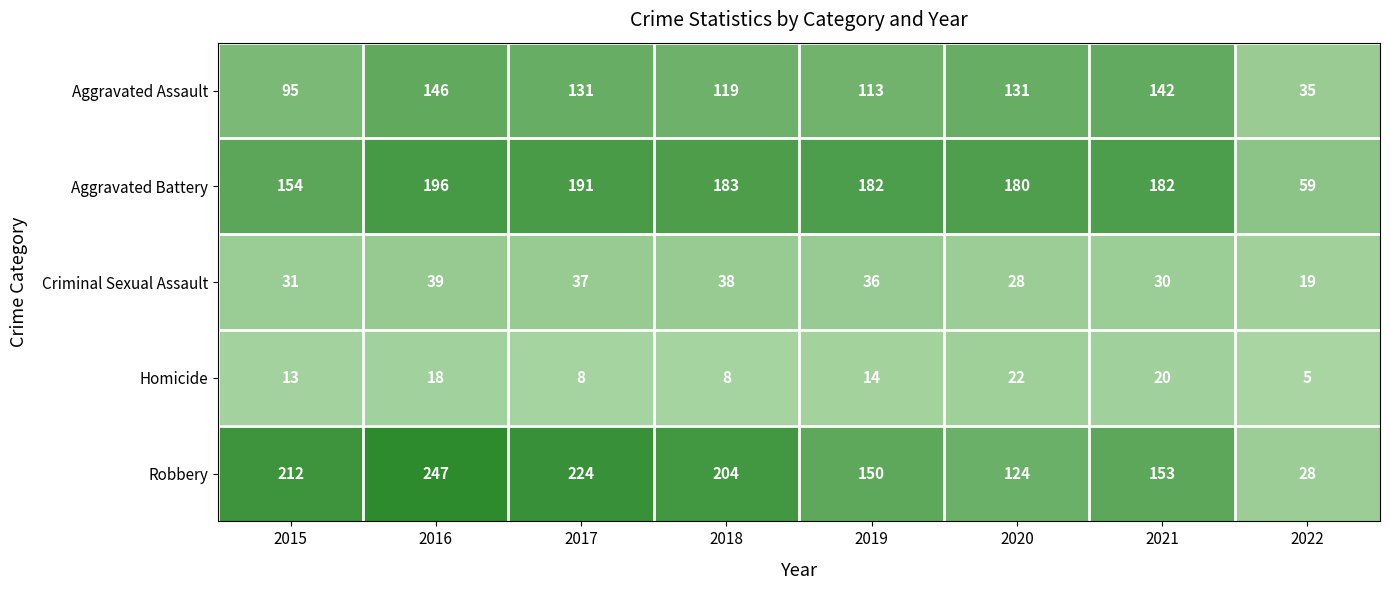

At which label is Homicide closest to 13?

2015